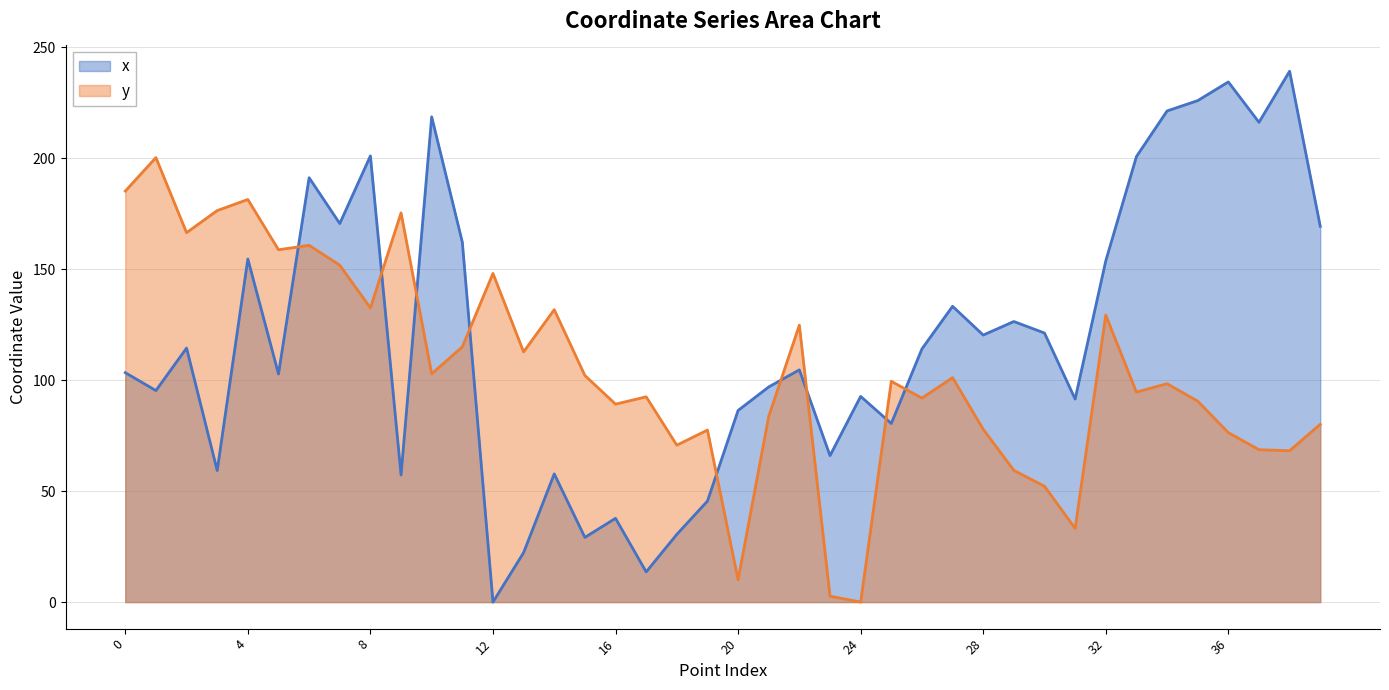

Reading right to left, list all the values displayed in this chart.

x: 169.4	239.3	216.2	234.4	226.0	221.4	200.8	153.8	91.5	121.3	126.5	120.4	133.3	114.1	80.5	92.7	66.0	104.7	97.0	86.4	45.5	30.5	13.6	37.8	29.2	57.8	22.3	0.0	162.2	218.7	57.3	201.1	170.6	191.3	102.8	154.6	59.3	114.5	95.3	103.4
y: 80.1	68.2	68.7	76.4	90.6	98.4	94.7	129.3	33.2	52.2	59.4	77.9	101.2	91.9	99.5	0.0	2.7	124.8	83.7	10.0	77.5	70.7	92.5	89.2	102.1	131.8	112.8	148.1	115.0	102.9	175.4	132.6	151.8	160.8	158.8	181.5	176.5	166.5	200.3	185.2